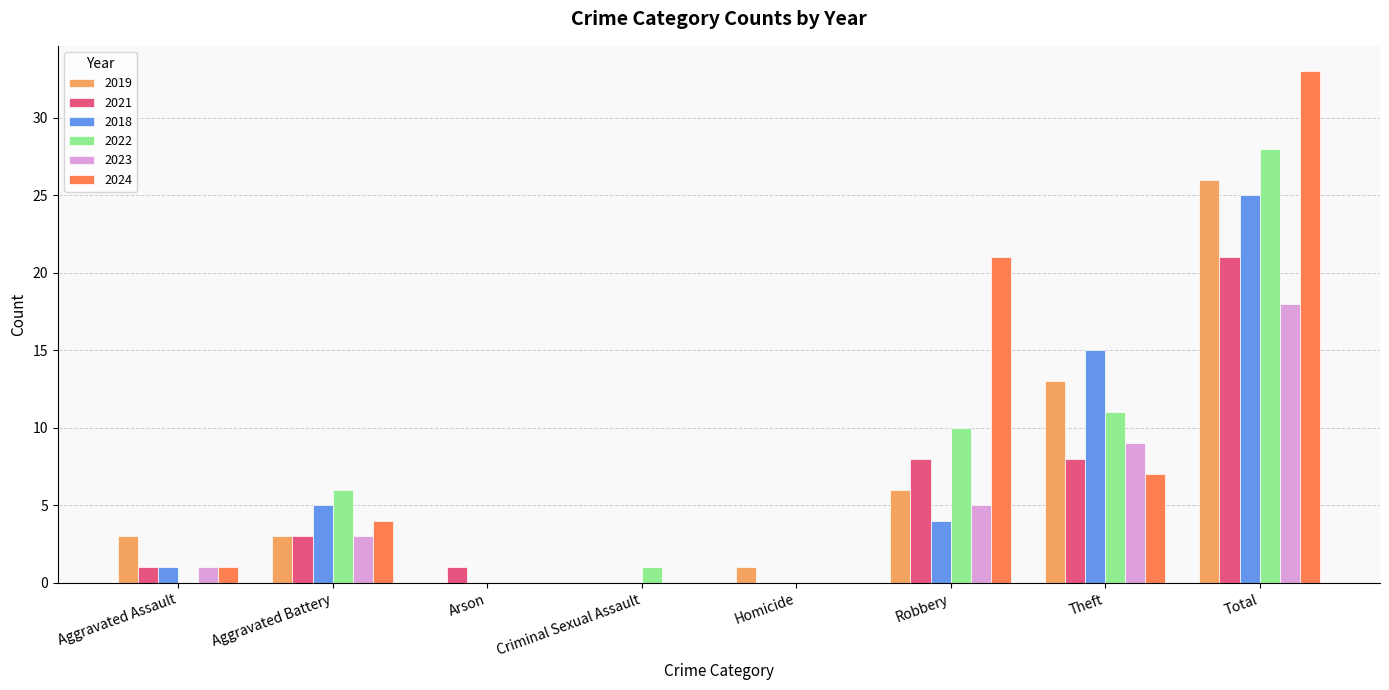

Reading left to right, list all the values displayed in this chart.

2019: Aggravated Assault=3	Aggravated Battery=3	Arson=0	Criminal Sexual Assault=0	Homicide=1	Robbery=6	Theft=13	Total=26
2021: Aggravated Assault=1	Aggravated Battery=3	Arson=1	Criminal Sexual Assault=0	Homicide=0	Robbery=8	Theft=8	Total=21
2018: Aggravated Assault=1	Aggravated Battery=5	Arson=0	Criminal Sexual Assault=0	Homicide=0	Robbery=4	Theft=15	Total=25
2022: Aggravated Assault=0	Aggravated Battery=6	Arson=0	Criminal Sexual Assault=1	Homicide=0	Robbery=10	Theft=11	Total=28
2023: Aggravated Assault=1	Aggravated Battery=3	Arson=0	Criminal Sexual Assault=0	Homicide=0	Robbery=5	Theft=9	Total=18
2024: Aggravated Assault=1	Aggravated Battery=4	Arson=0	Criminal Sexual Assault=0	Homicide=0	Robbery=21	Theft=7	Total=33